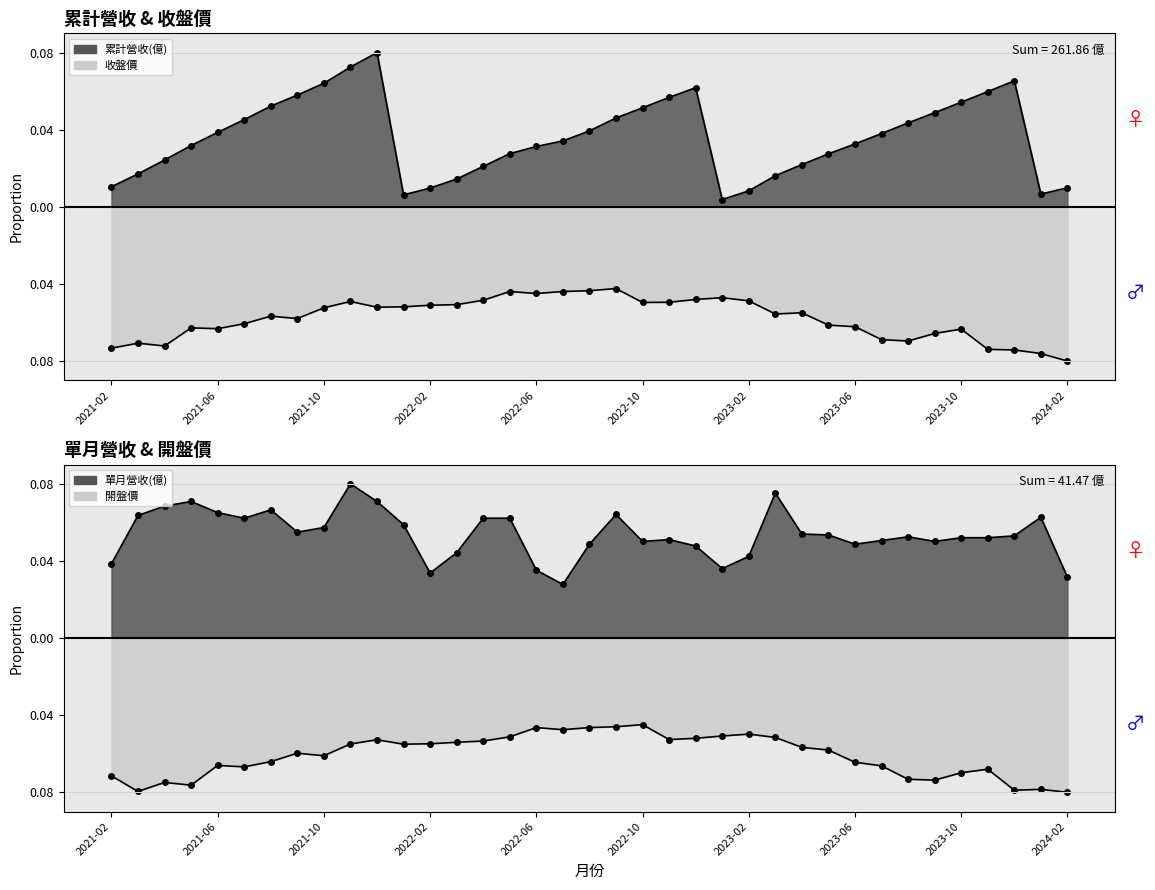

Between 2021-02 and 2021-05, which is larger?

2021-05